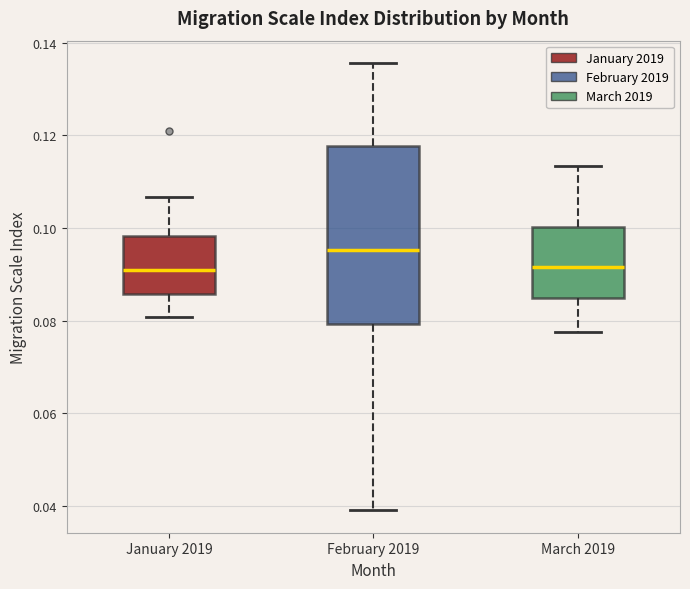

Where is the lower edge of the box for March 2019 on the y-axis? The values are not printed on the chart, so give them approximately, as read against the axis.

0.084